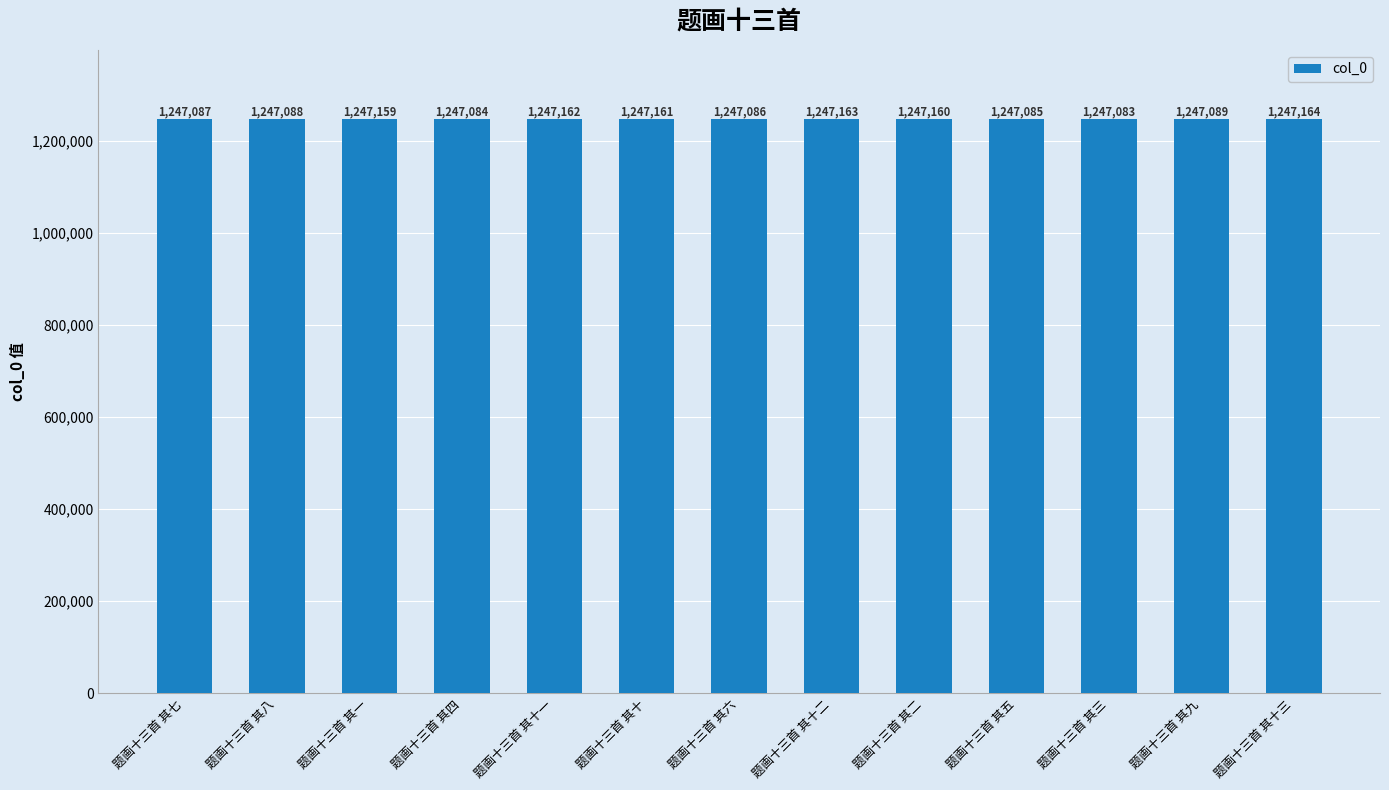

True or false: the data shows 758660 at 题画十三首 其二.

False